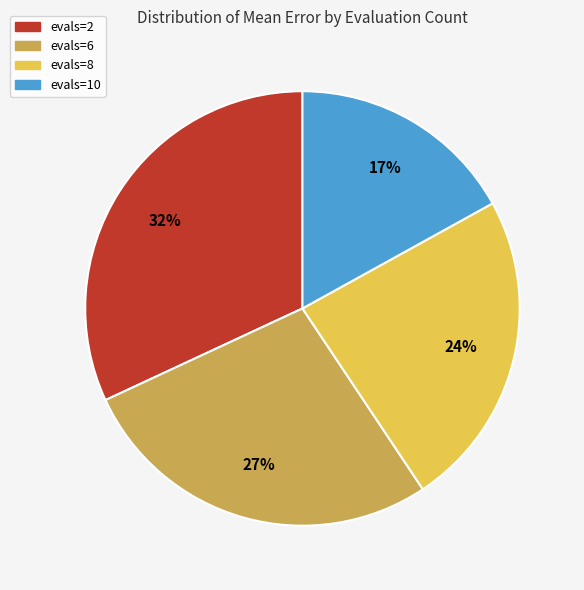

To the nearest percent, what is the difference between the evals=6 and evals=10 slice percentages?

10%